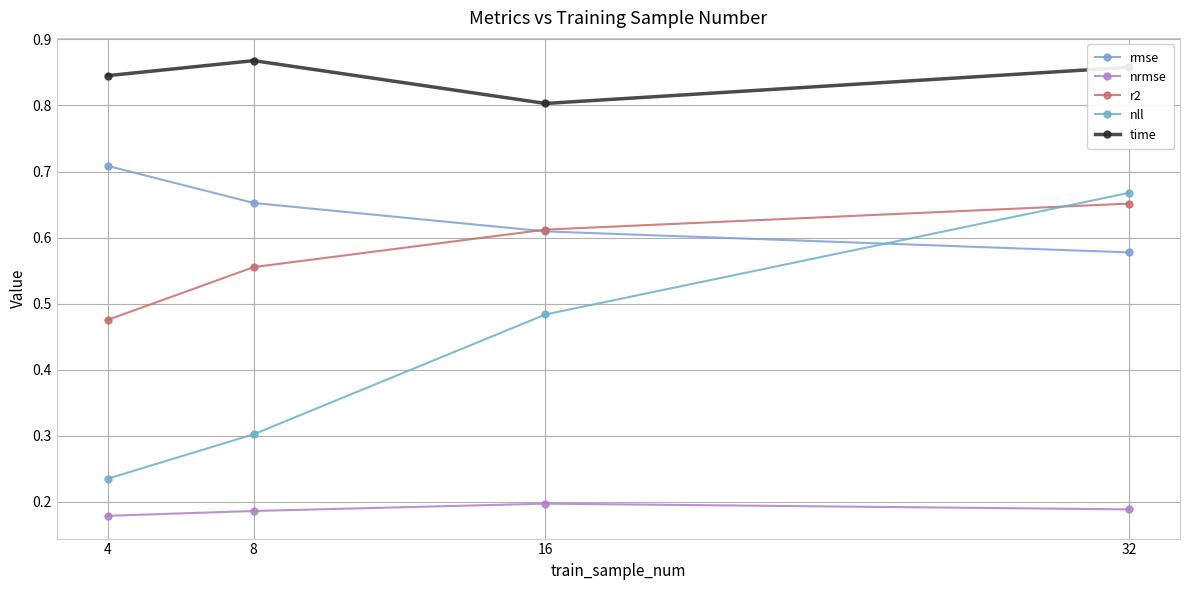

True or false: time and nrmse cross at least once.

False